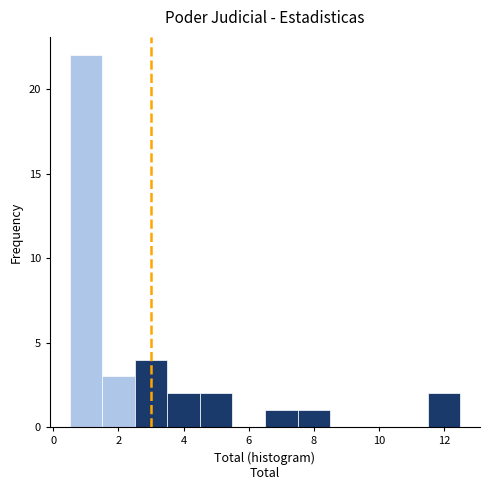

Reading left to right, transcribe this chart: for each bar, give the range it covers on the x-axis and its height. Neither the bar edges nor the heights are printed on the chart, so give them approximately, as read against the axes.

0.5 to 1.5: 22
1.5 to 2.5: 3
2.5 to 3.5: 4
3.5 to 4.5: 2
4.5 to 5.5: 2
5.5 to 6.5: 0
6.5 to 7.5: 1
7.5 to 8.5: 1
8.5 to 9.5: 0
9.5 to 10.5: 0
10.5 to 11.5: 0
11.5 to 12.5: 2